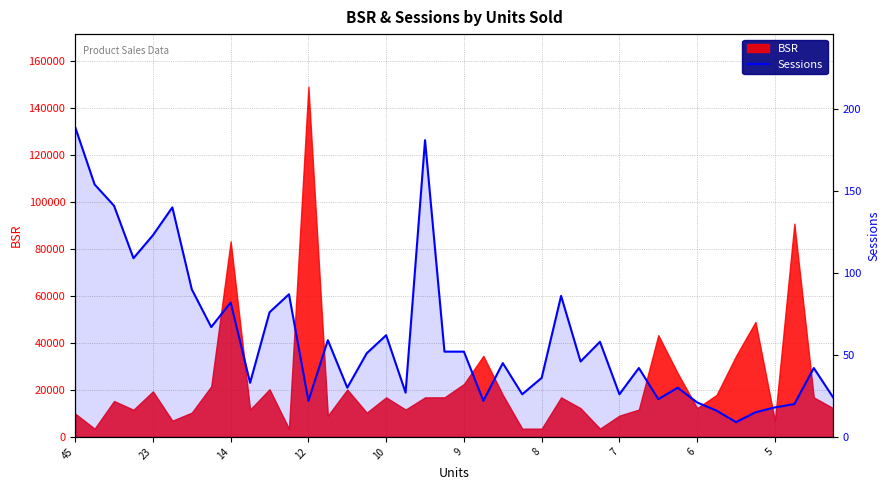

At which label does the data first exceed 46?

45